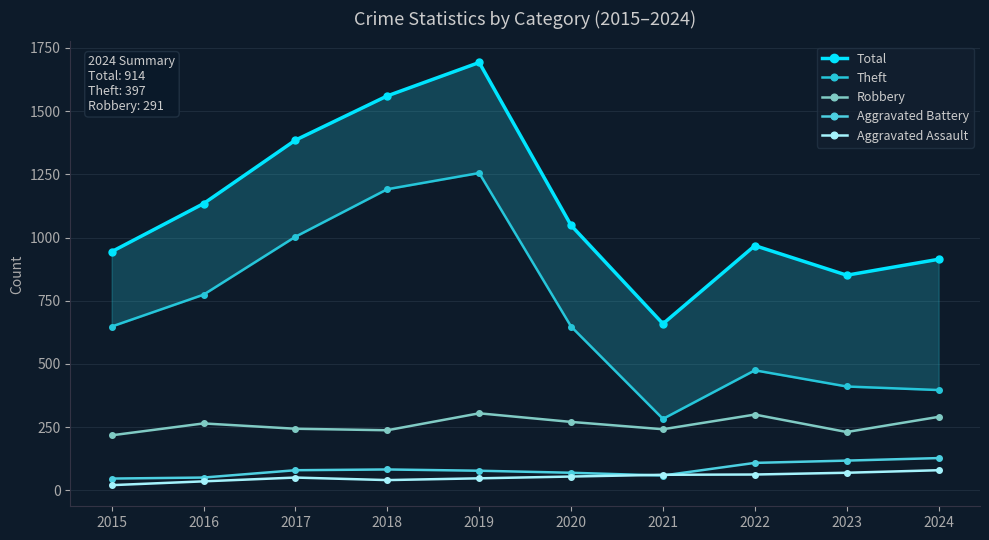

Rank the categories by Aggravated Battery value from highest to lowest.

2024, 2023, 2022, 2018, 2017, 2019, 2020, 2021, 2016, 2015